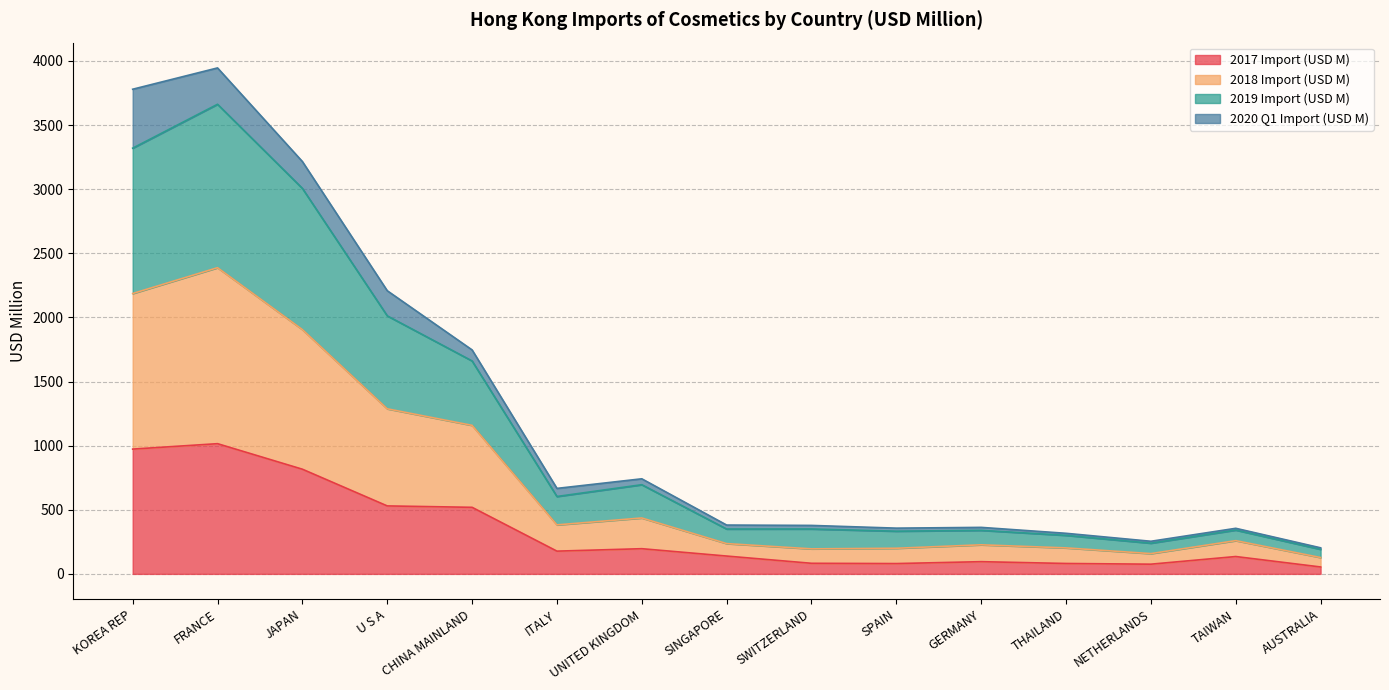

What is the highest value of the 2017 Import (USD M) series?

1015.4